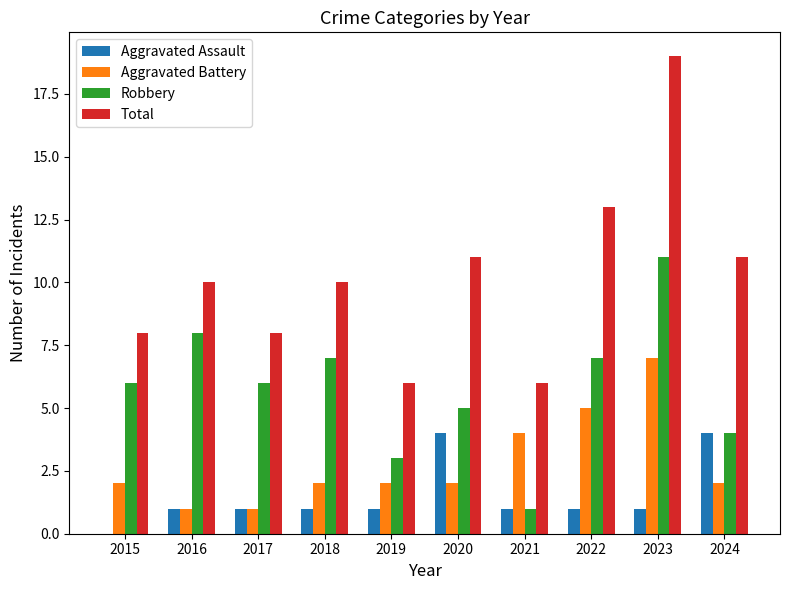

What is the sum of all Aggravated Assault values?

15